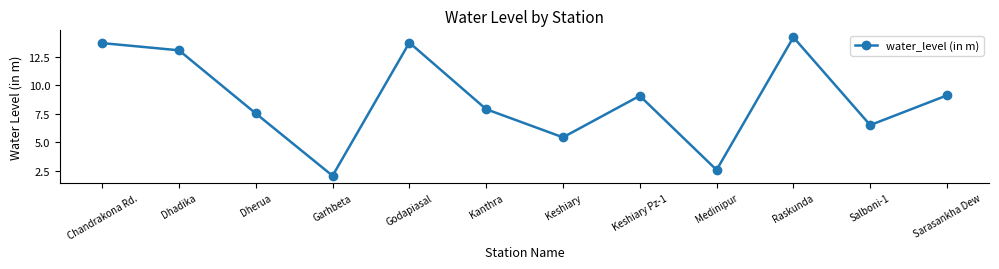

How many interior local peaks (higher than both neighbors) does the data have?

3